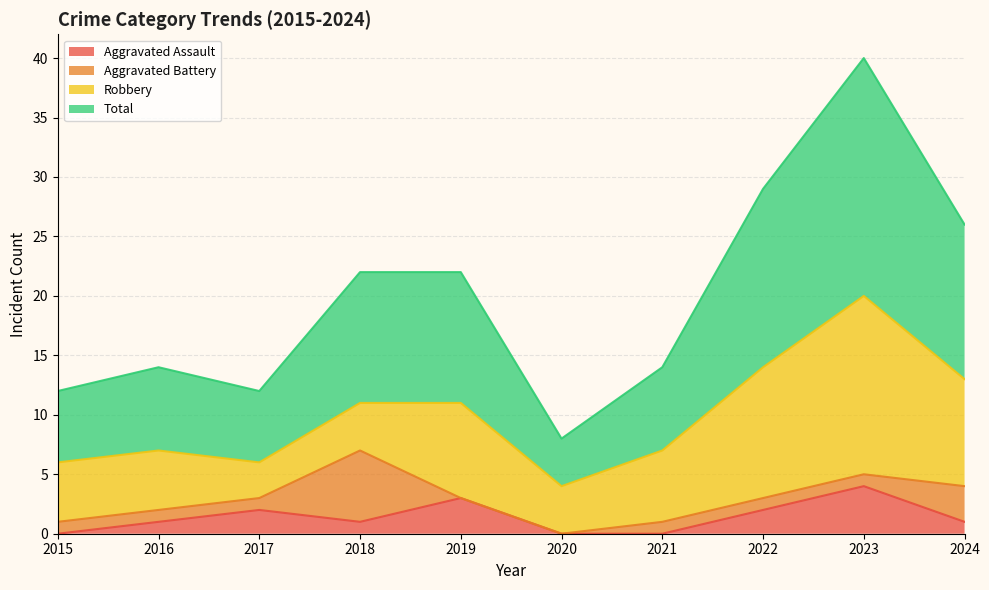

At which label does Aggravated Assault reach its peak?

2023